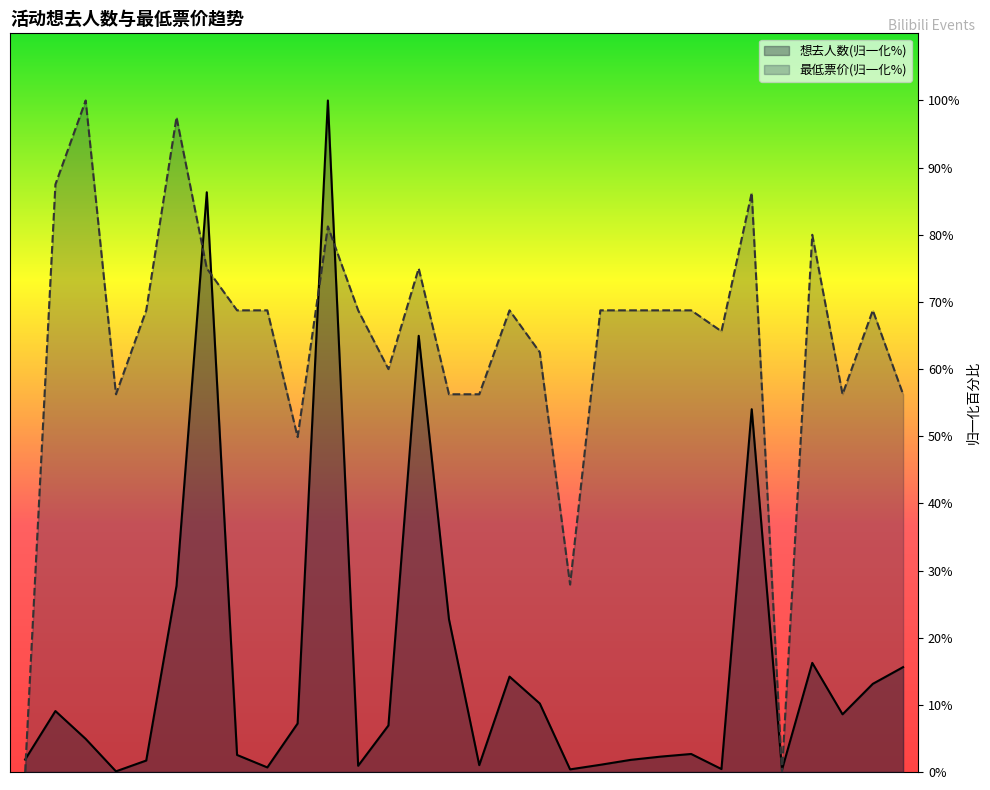

What is the sum of the 想去人数 values at 05-18(1) and 06-01(2)?

4.4